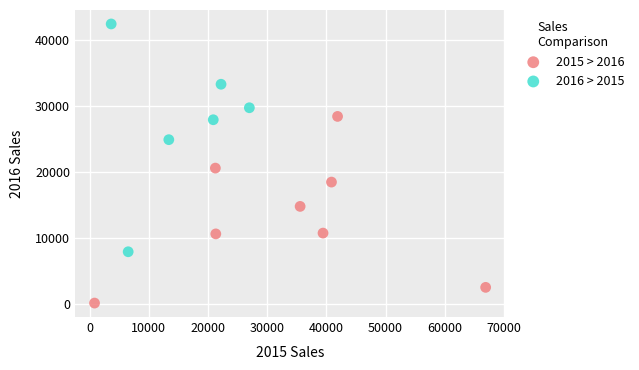

What are all the series names shown in the legend?

2015 > 2016, 2016 > 2015